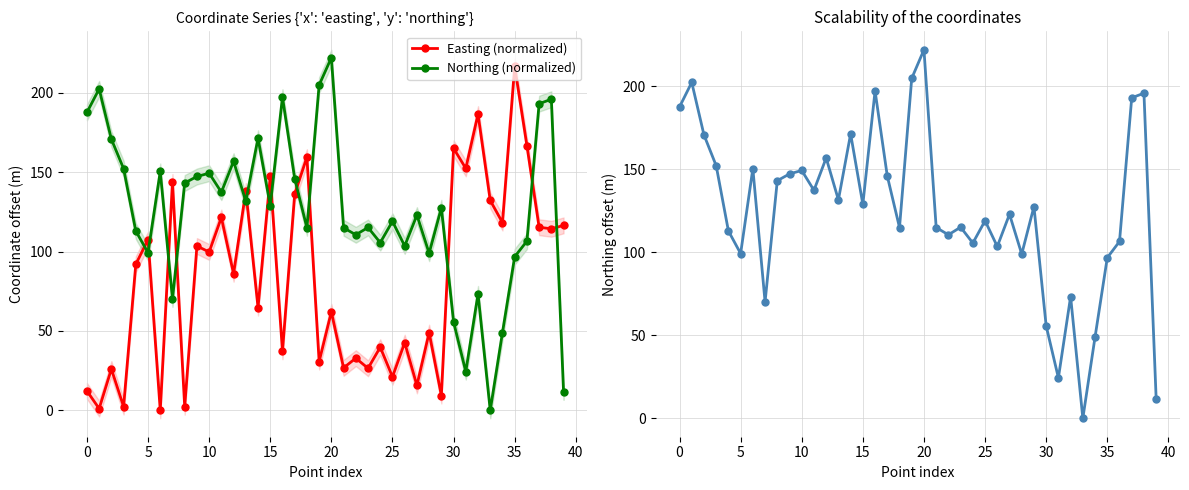

List the series in order of their peak value, lowest first.

Easting (normalized), Northing (normalized)